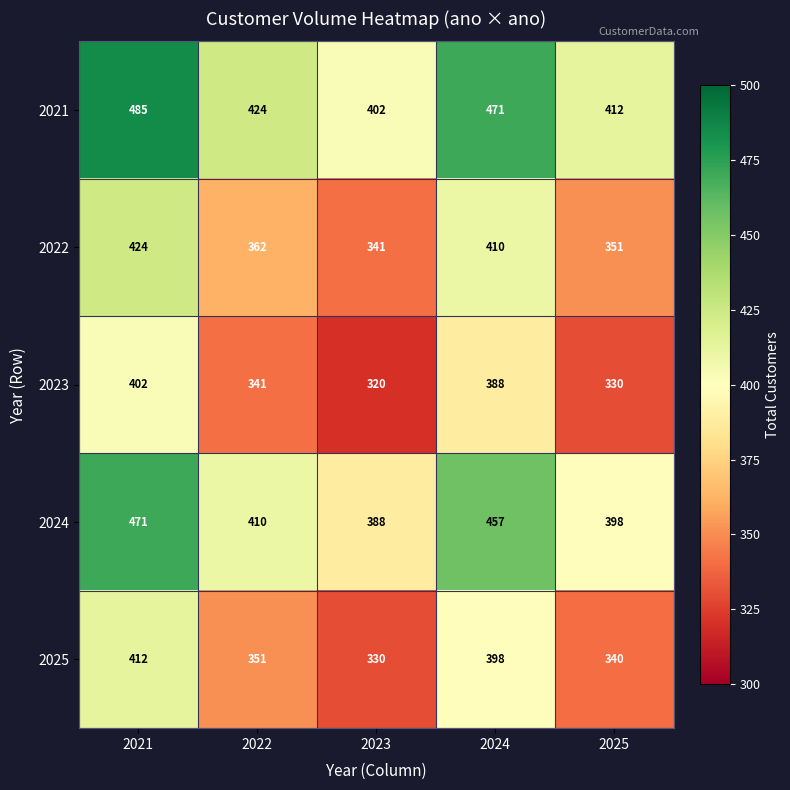

Rank the series at 2022 from highest to lowest value.

2021, 2024, 2022, 2025, 2023